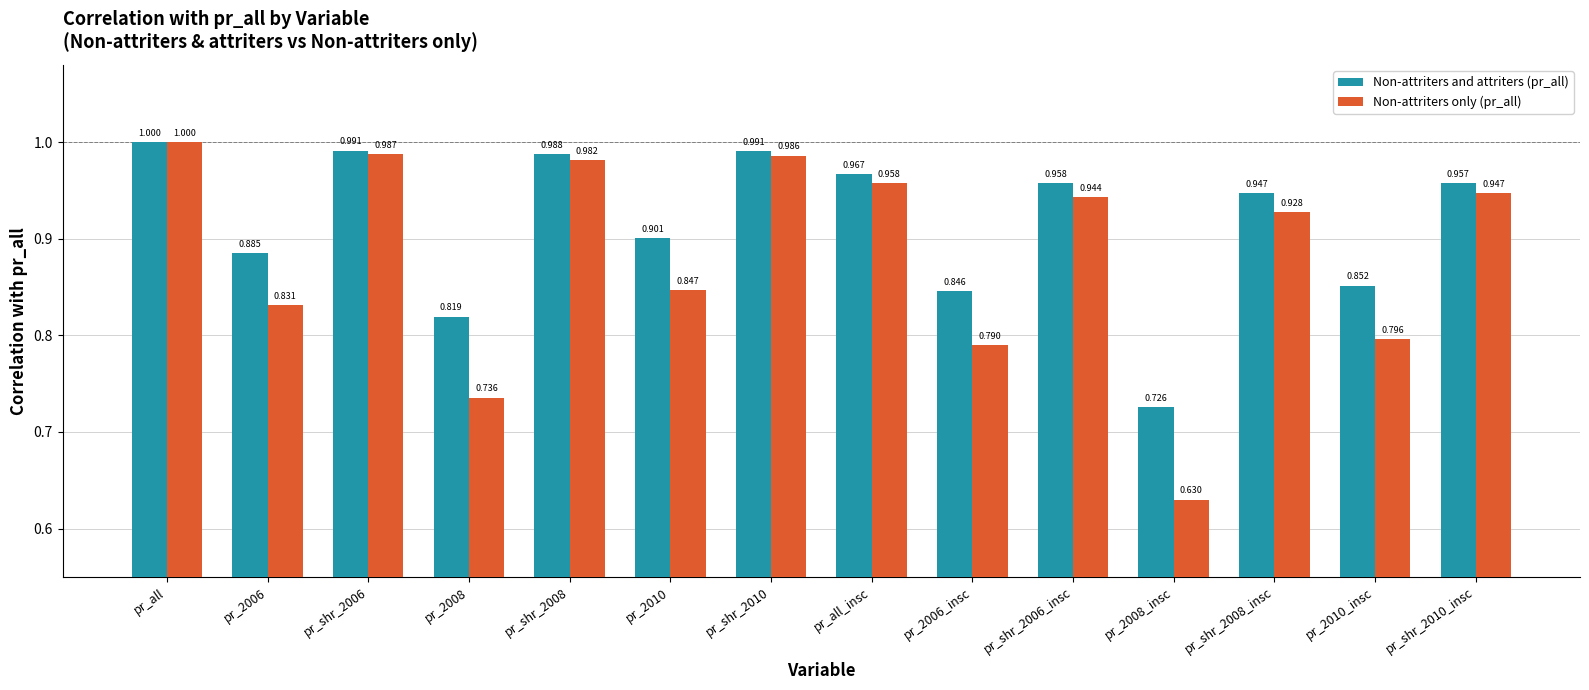

At which category is the sum across all series the highest?

pr_all